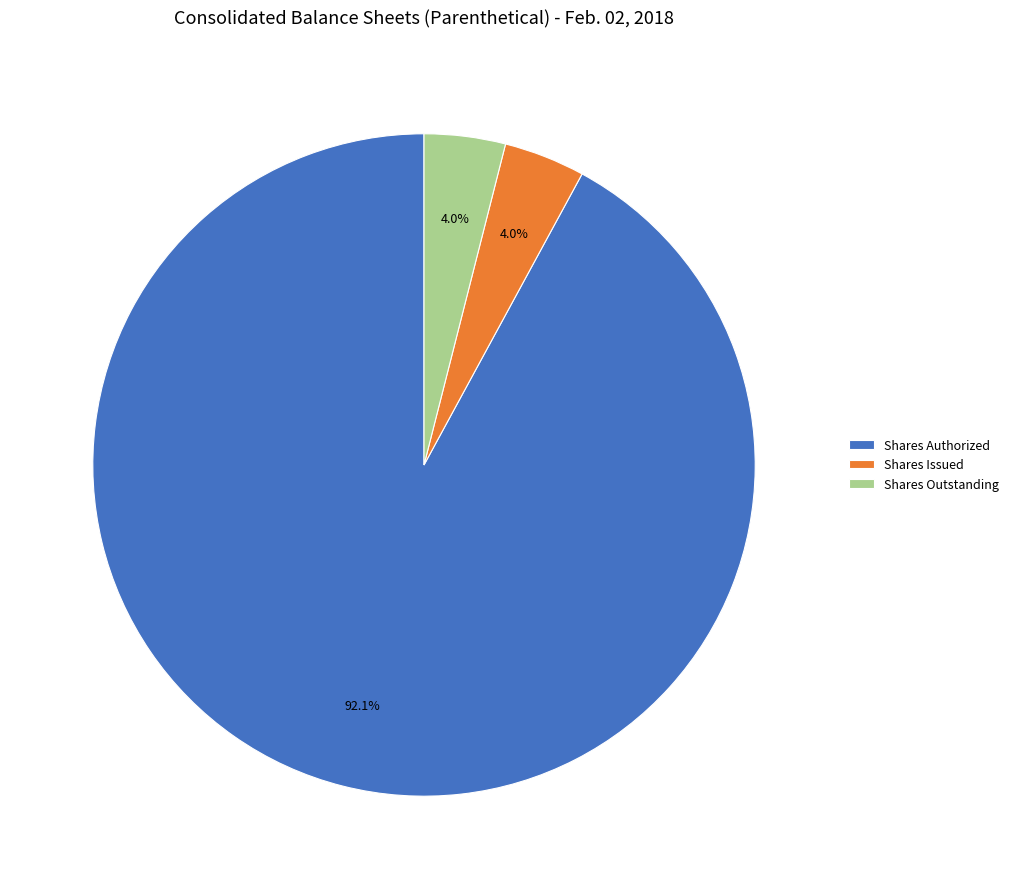

To the nearest percent, what is the average slice percentage?

33%